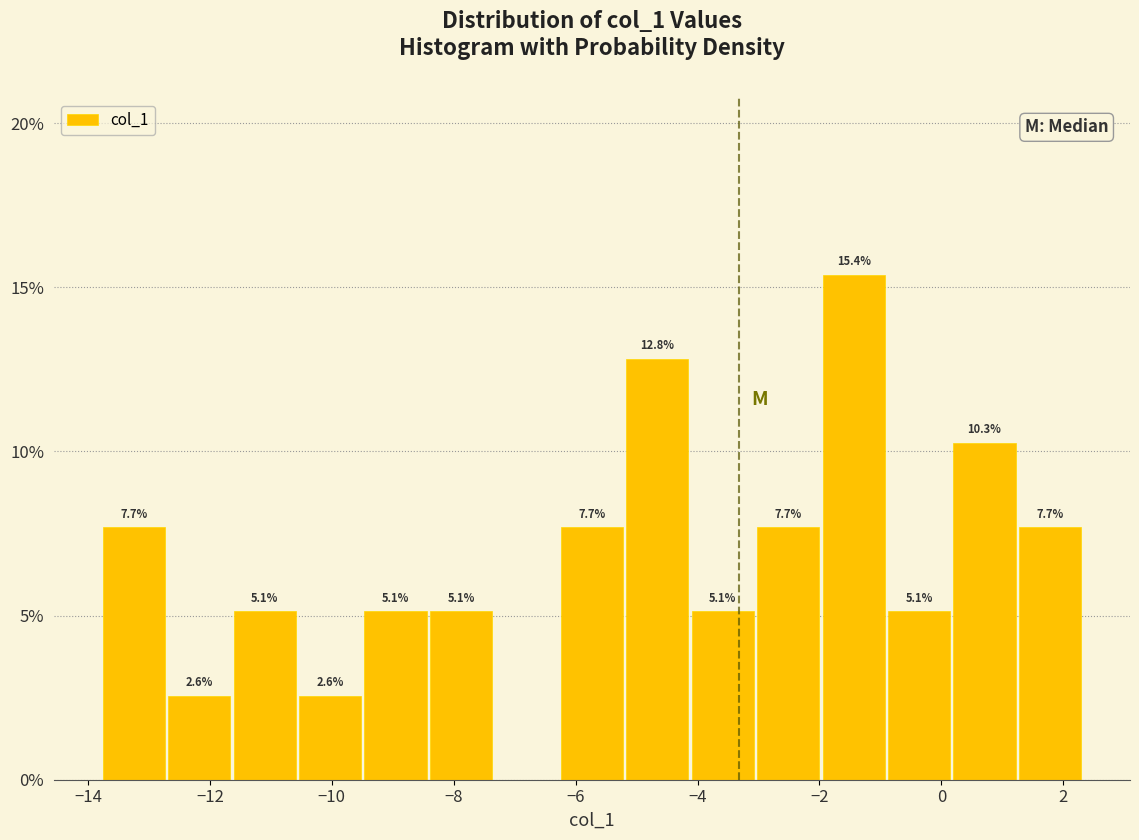

Which range on the x-axis has the tallest bar?

-2.0 to -1.0